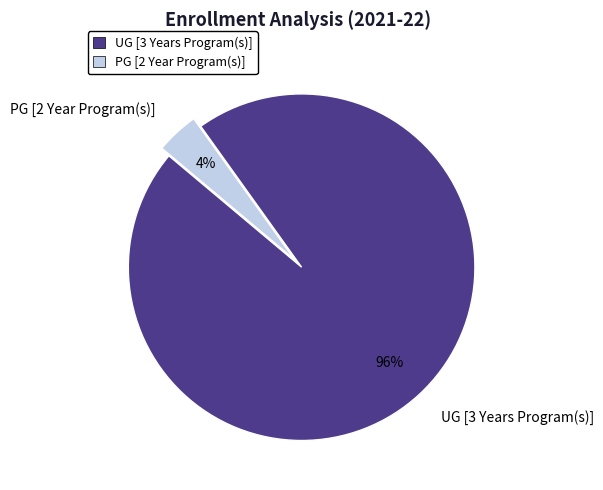

To the nearest percent, what is the difference between the largest and smallest slice percentages?

92%